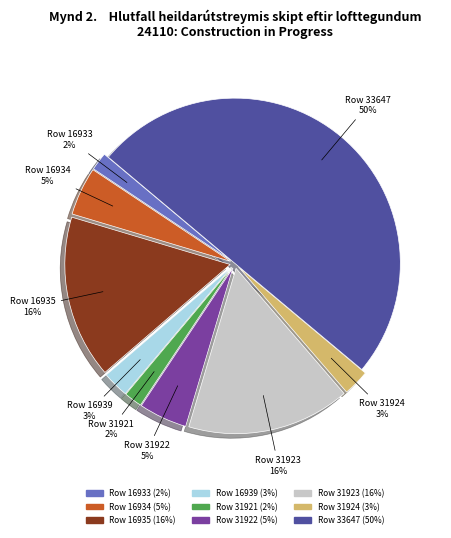

Approximately how many times larger is the value at Row 31924 compared to Row 31921?

1.5